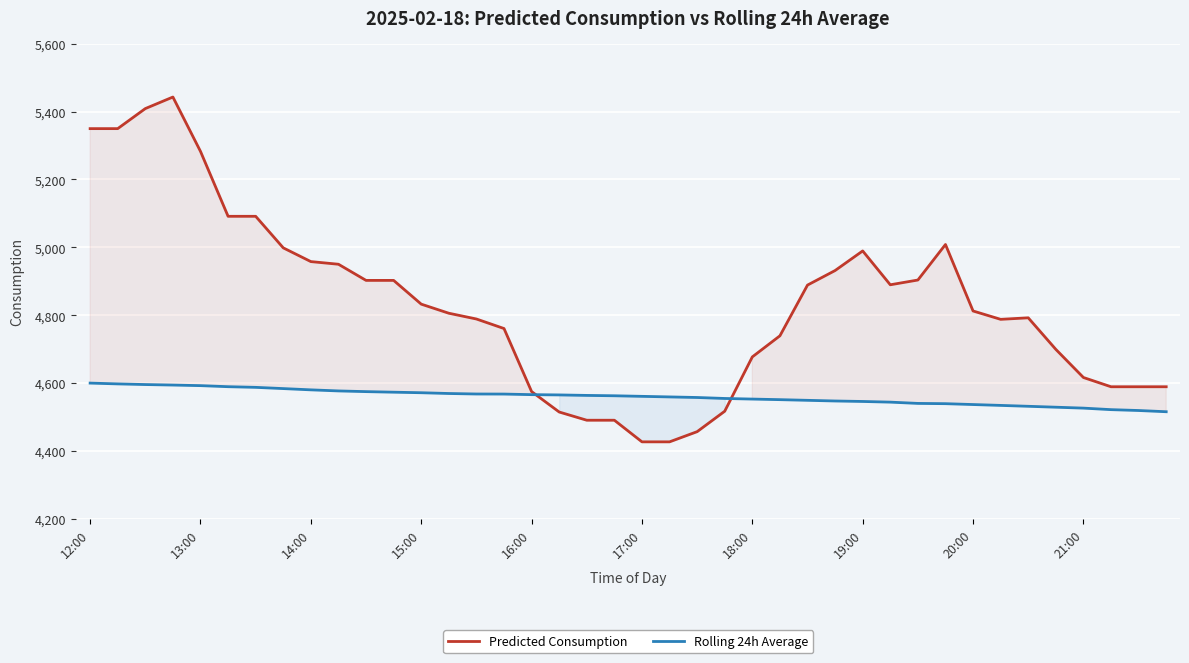

The Predicted Consumption series shows 2701.8 at 19:00. True or false?

False